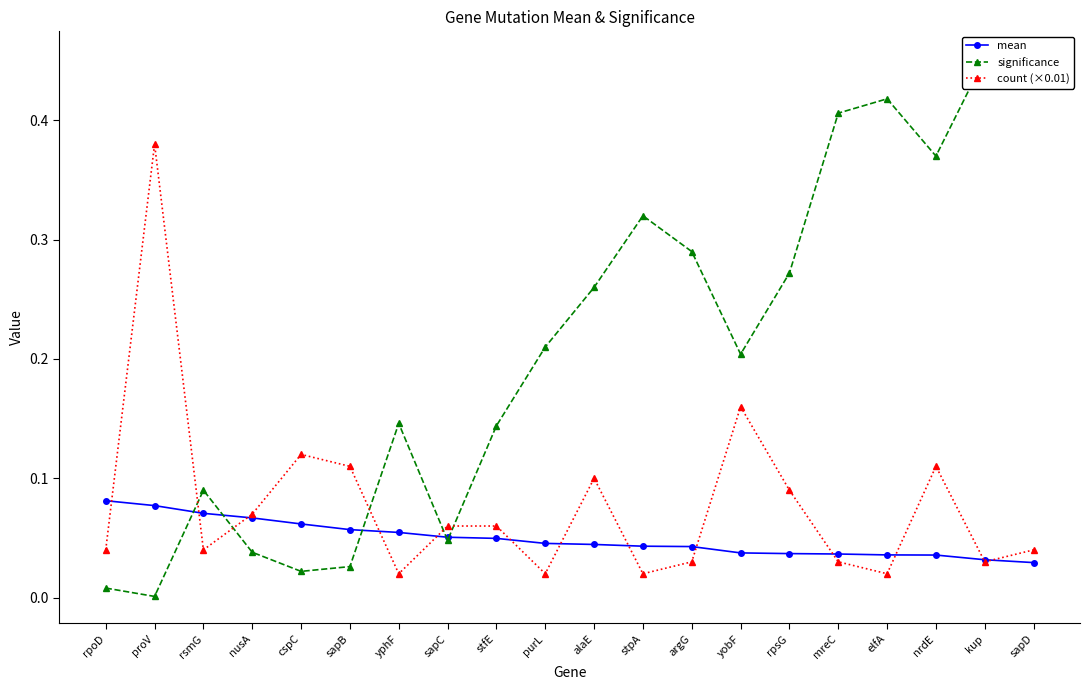

After their last crossing, which series has the higher values: count (×0.01) or mean?

count (×0.01)